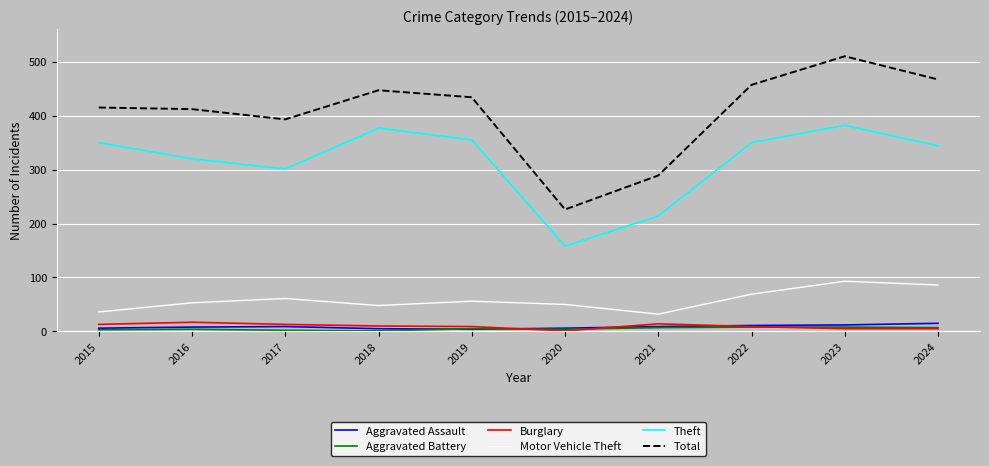

Which series has the largest total across all categories?

Total